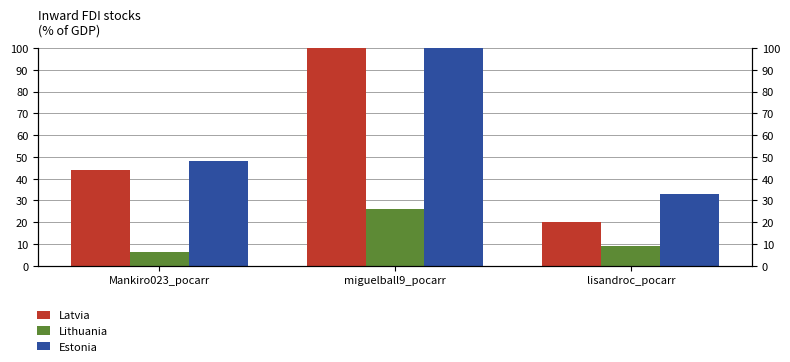

Between Mankiro023_pocarr and lisandroc_pocarr, which is larger?

Mankiro023_pocarr